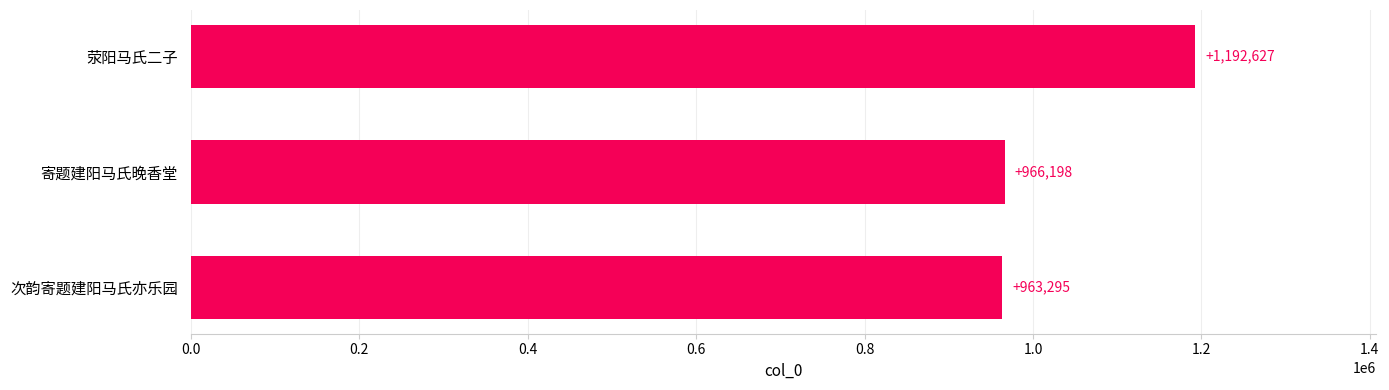

What is the difference between the maximum and minimum values?

229332